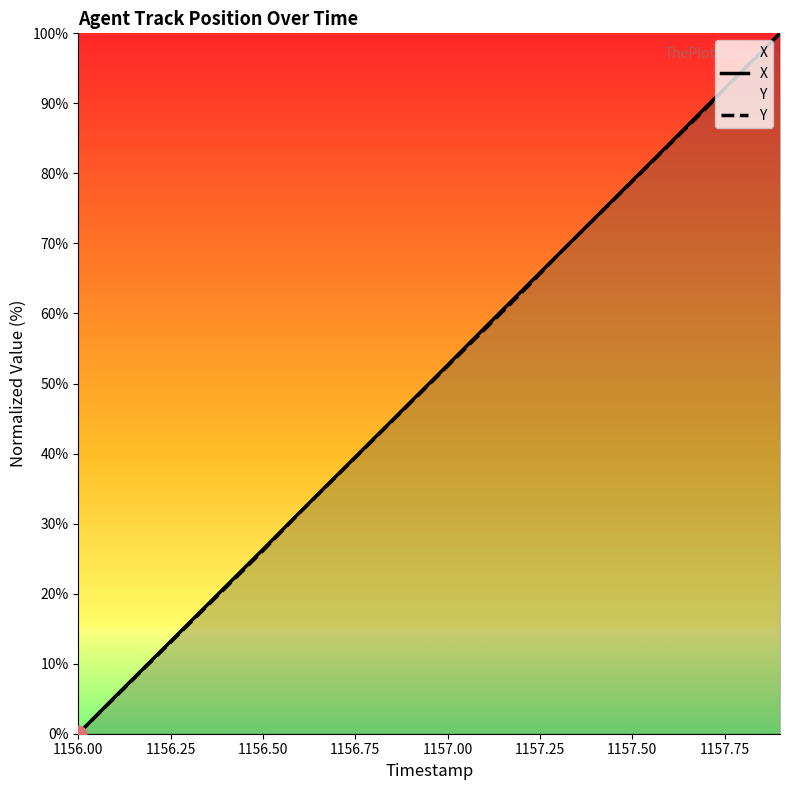

Which category has the lowest value in the X series?

1156.00